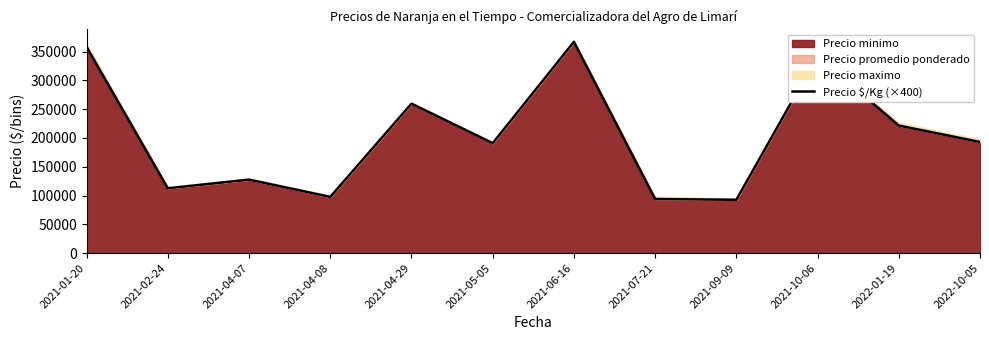

Reading left to right, transcribe all the data shown in this chart.

2021-01-20=358133.3	2021-02-24=112600.0	2021-04-07=127600.0	2021-04-08=97600.0	2021-04-29=259600.0	2021-05-05=190933.3	2021-06-16=367000.0	2021-07-21=94000.0	2021-09-09=92600.0	2021-10-06=342600.0	2022-01-19=221600.0	2022-10-05=193000.0